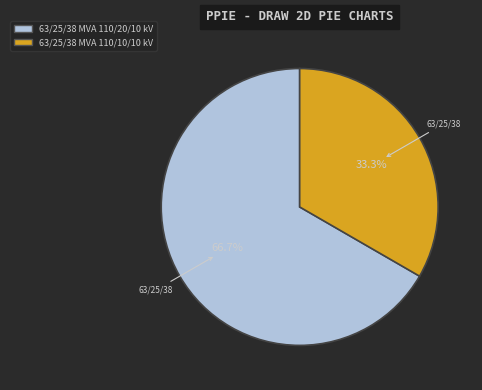

To the nearest percent, what portion does 63/25/38 MVA 110/10/10 kV represent?

33%